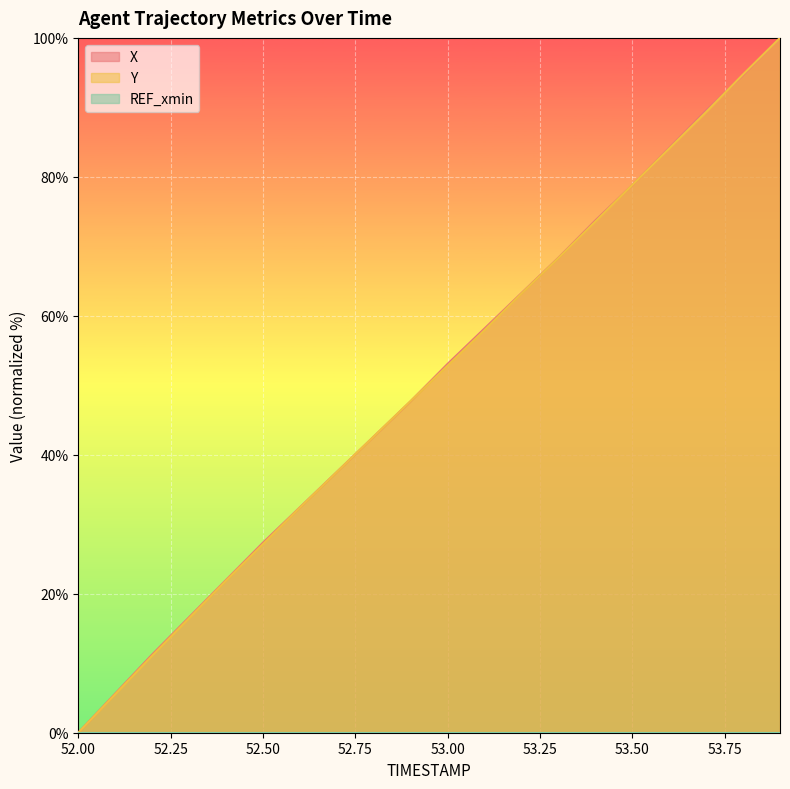

How many intersections are there between X and Y?

5